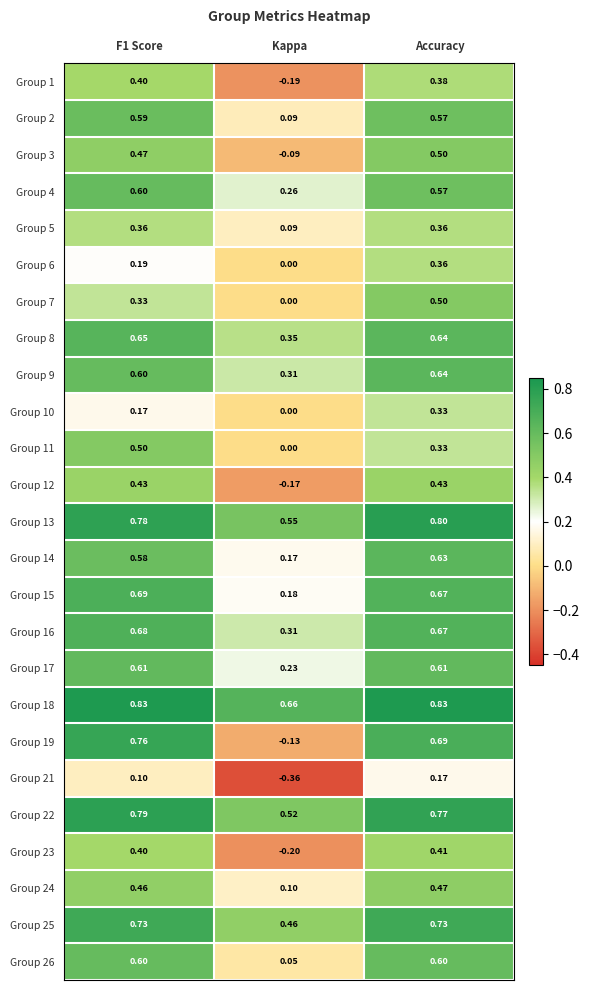

Where is Group 1 nearest to the value 0?

Kappa